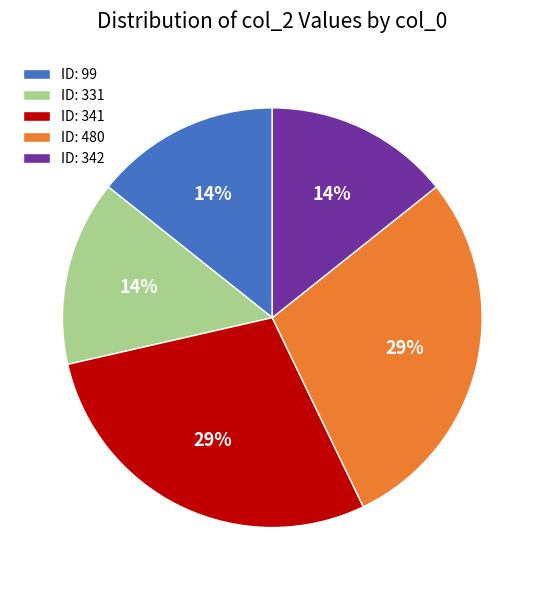

Is the sum of ID: 341 and ID: 99 greater than half?

No